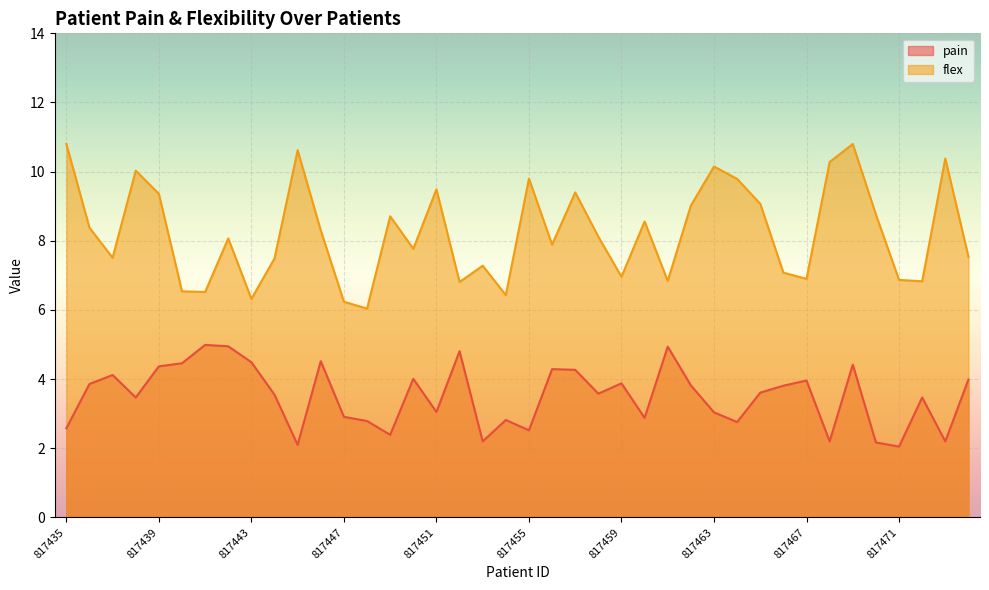

True or false: pain and flex cross at least once.

False